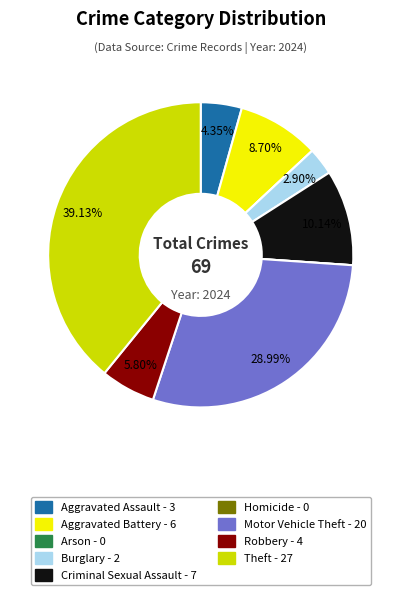

Which slice is the largest?

Theft